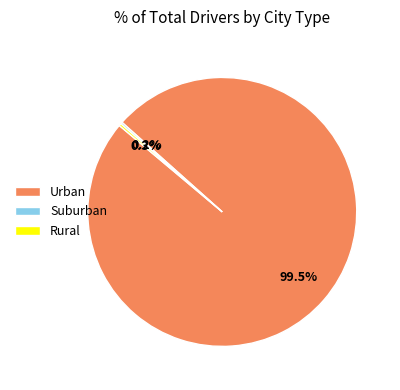

Is there a majority slice in this chart?

Yes